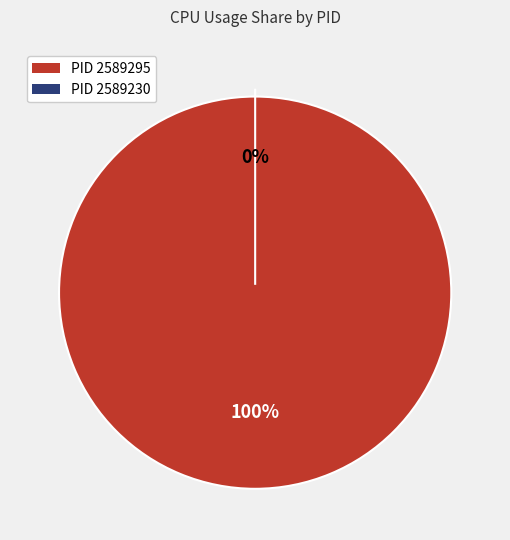

How many slices are in this pie chart?

2